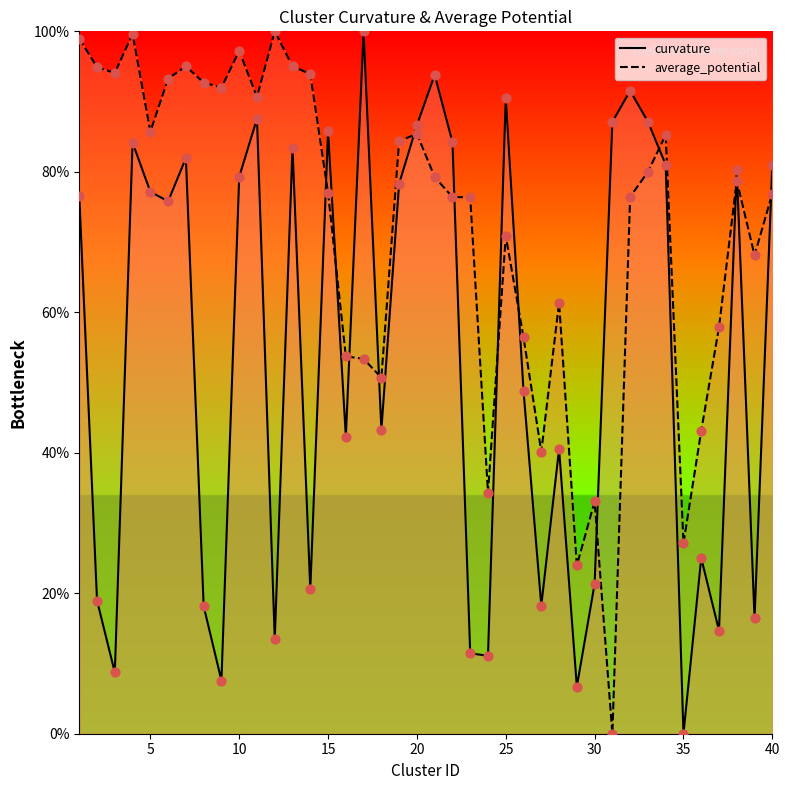

Is the value of average_potential at 40 greater than the value of curvature at 1?

Yes